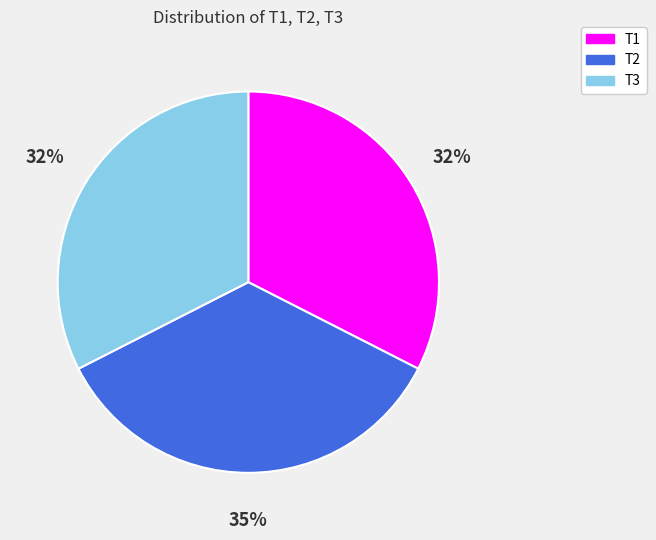

Do T2 and T1 together represent more than half of the pie?

Yes